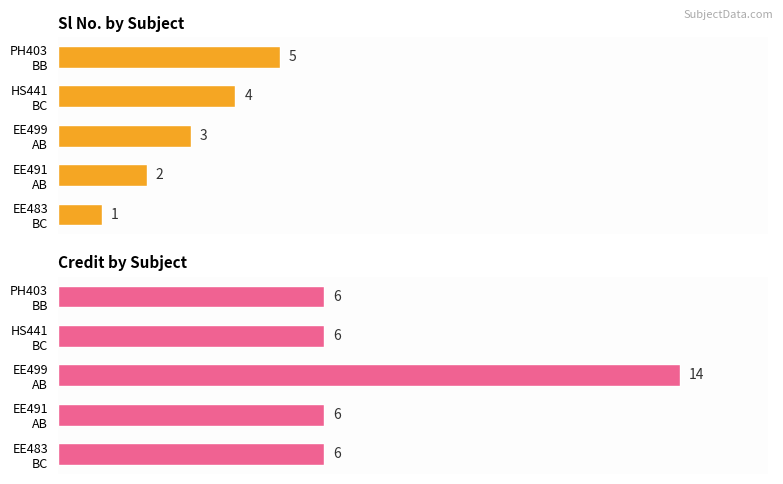

Reading right to left, extract all data points from this chart.

Sl No.: 5	4	3	2	1
Credit: 6	6	14	6	6